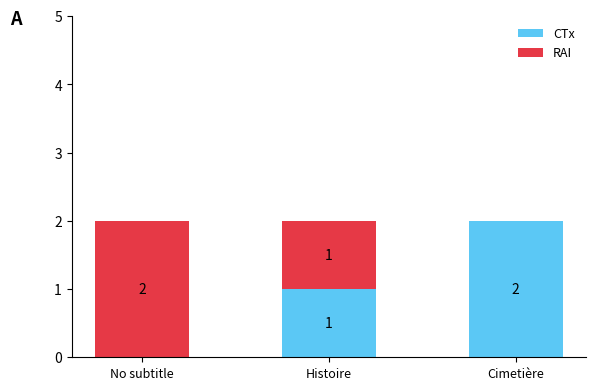

Does the chart contain stacked bars?

Yes